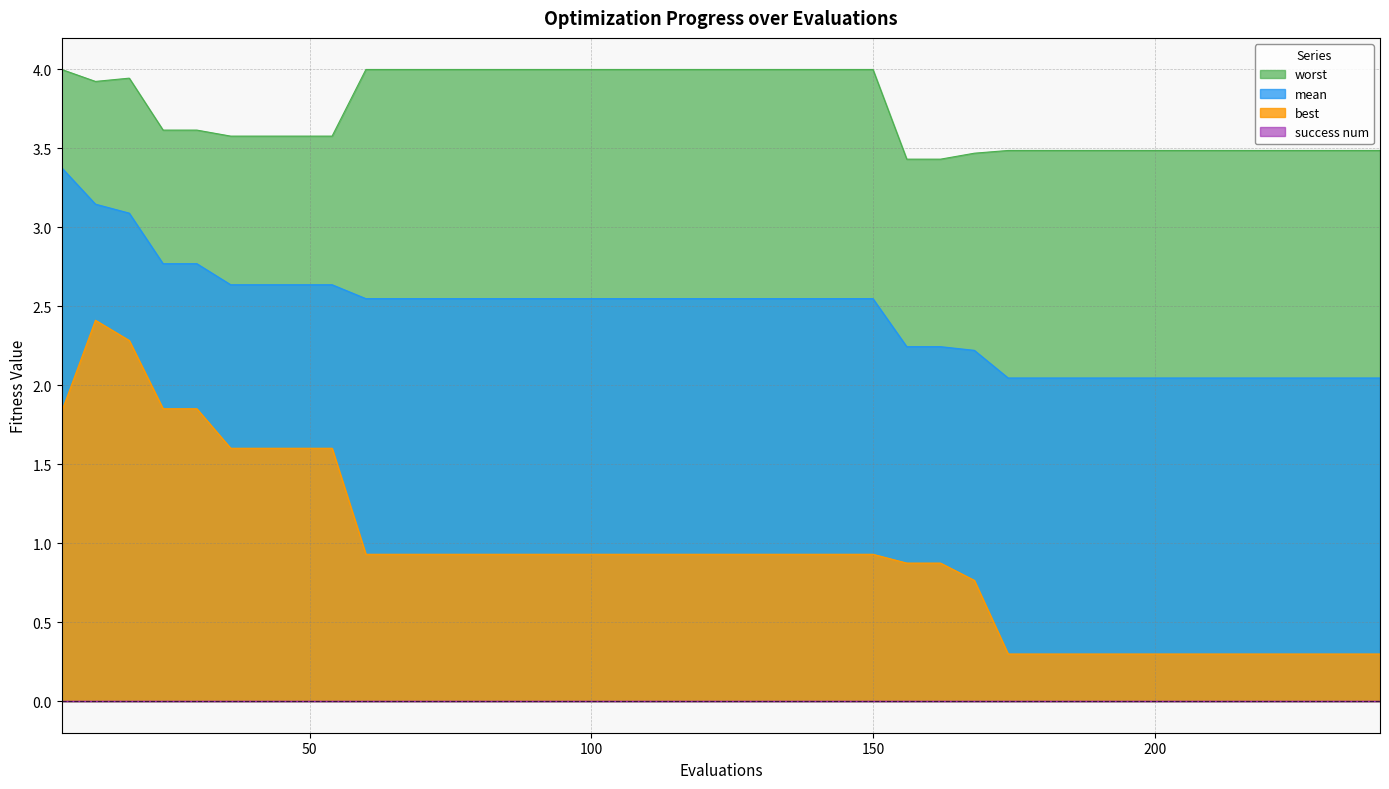

In best, how many points are higher than both neighbors (excluding endpoints)?

1